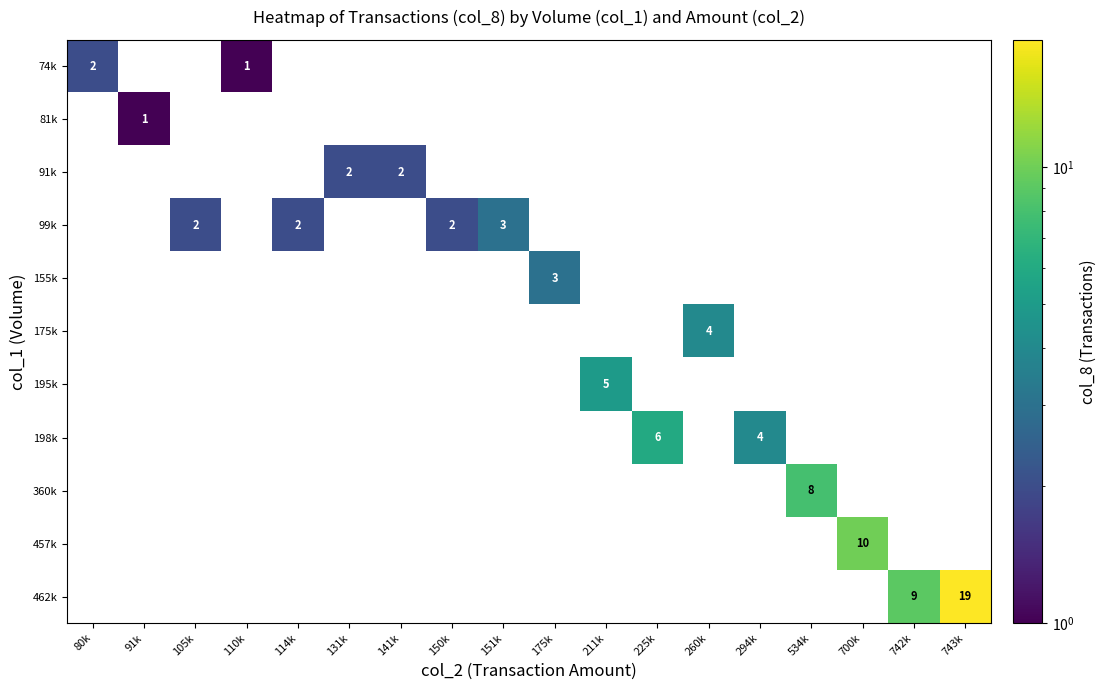

What is the difference between the highest and lowest values at 742k?

9